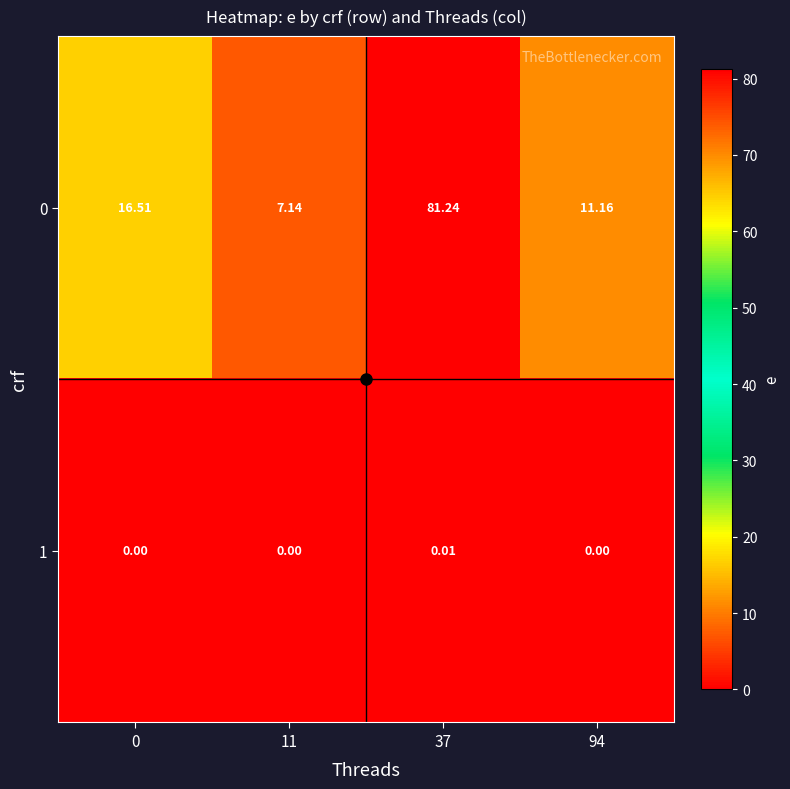

Is the value of 0 at 0 greater than the value of 1 at 0?

Yes